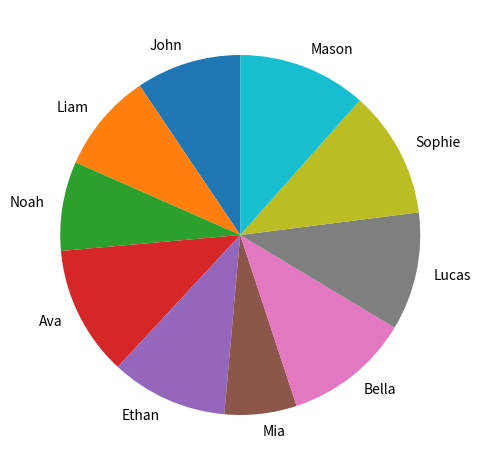

Which slice is the smallest?

Mia